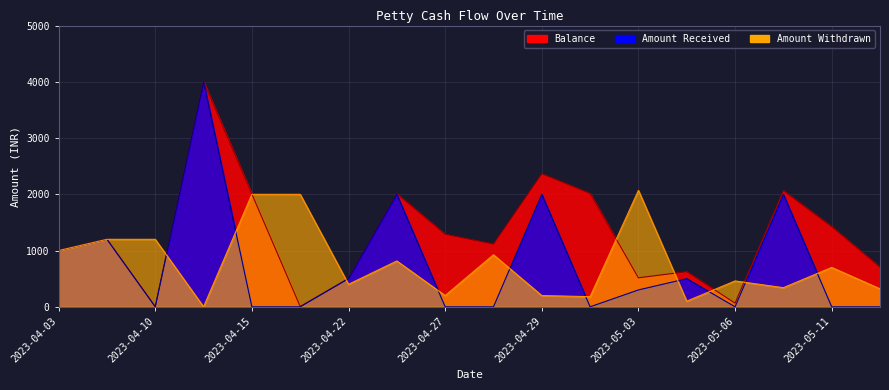

True or false: Amount Received has more than 1 interior local peaks.

True